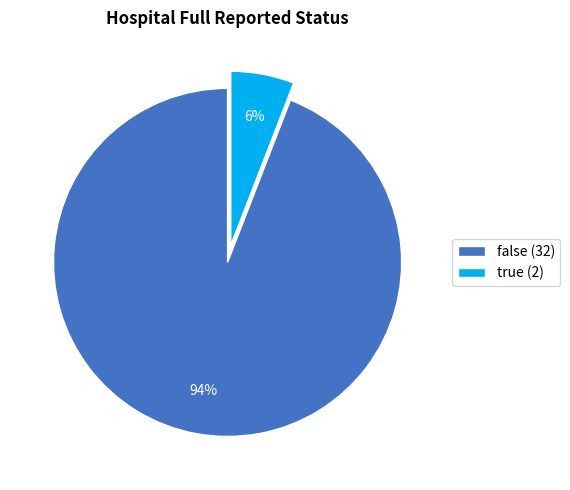

Which slice represents more than half of the pie?

false